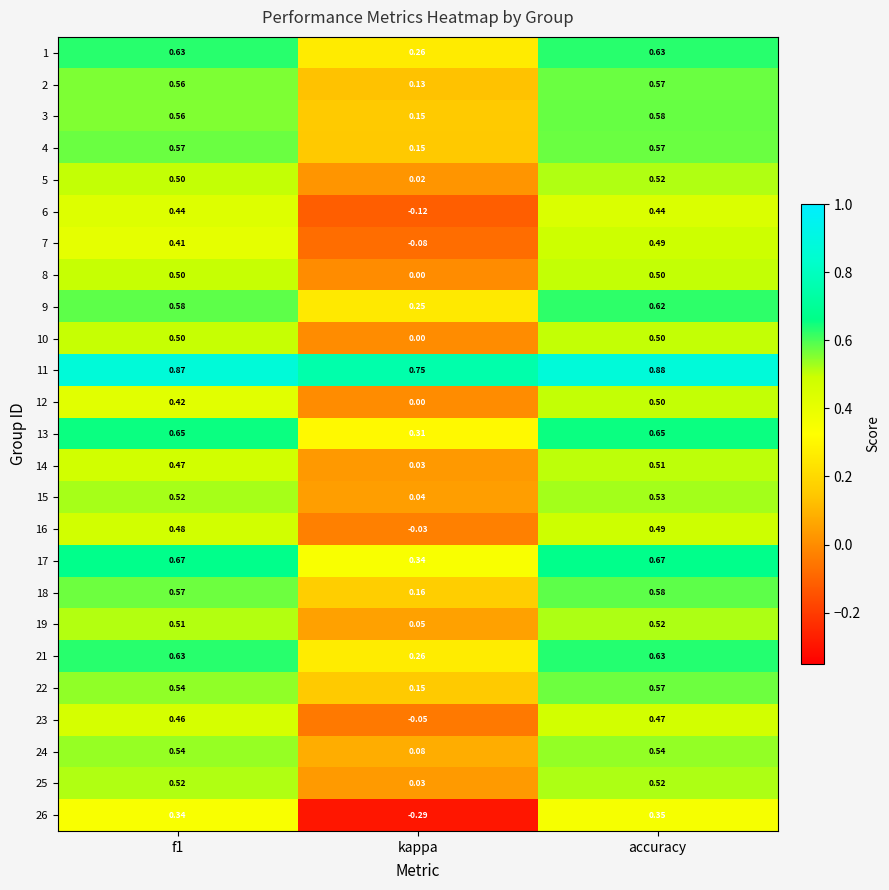

Is the value of 24 at kappa greater than the value of 18 at accuracy?

No